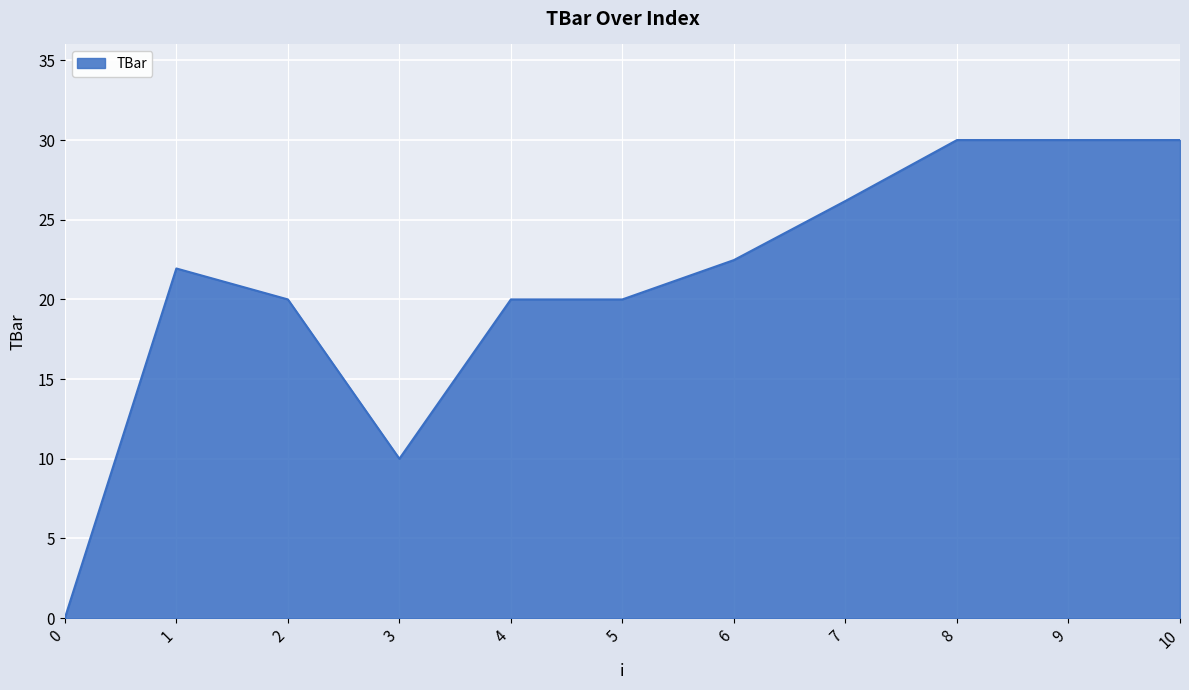

How many values are above zero?

10